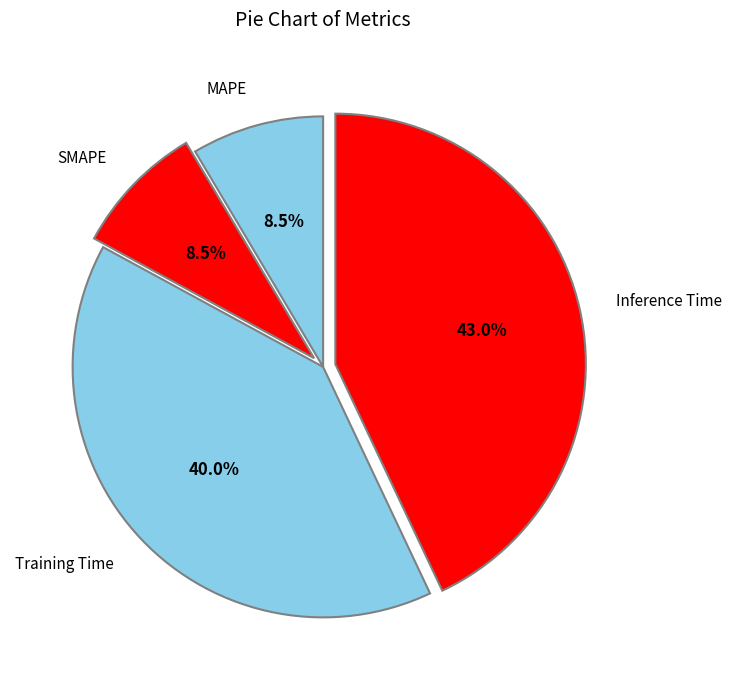

To the nearest percent, what is the average slice percentage?

25%